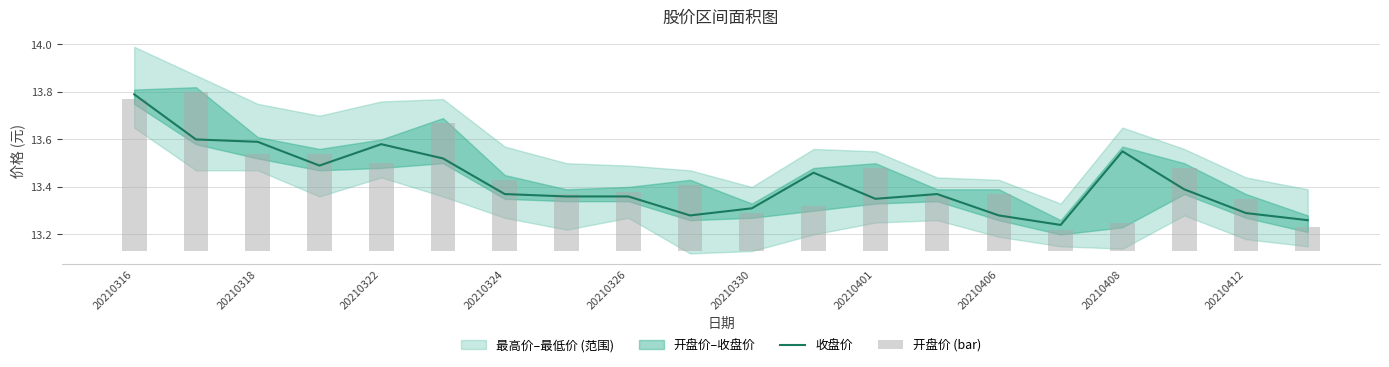

Is it true that 收盘价 equals 19.4 at 20210326?

False